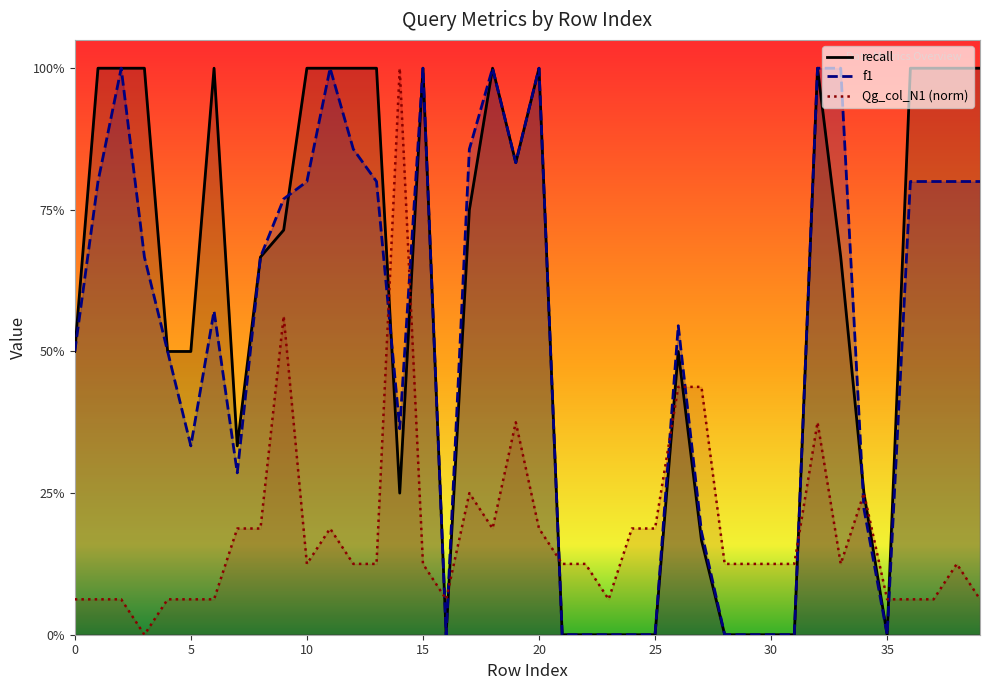

What is the sum of the f1 values at 34 and 19?

1.1